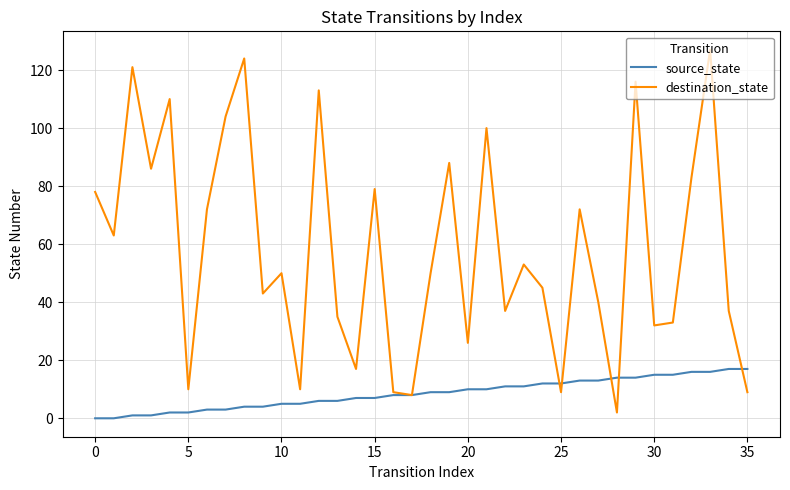

Which series has the largest total across all categories?

destination_state